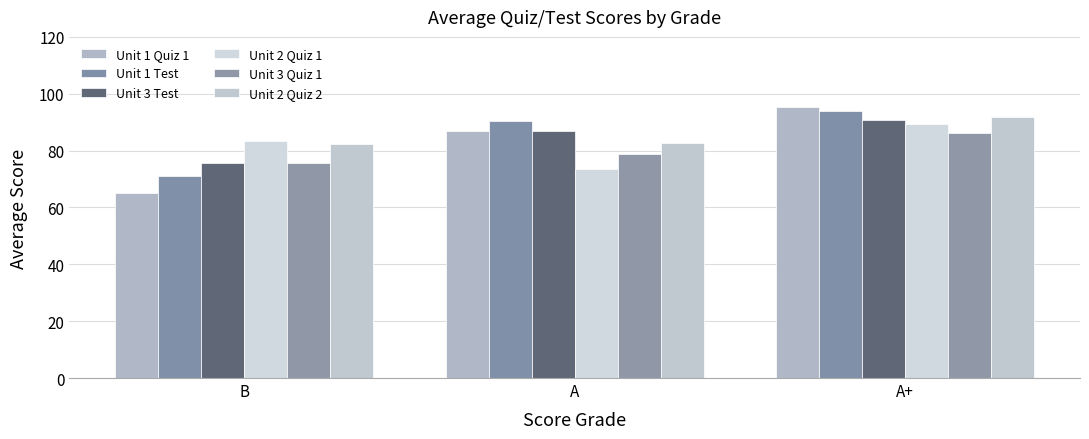

Reading left to right, transcribe all the data shown in this chart.

Unit 1 Quiz 1: 65.2	87.0	95.2
Unit 1 Test: 71.0	90.2	93.8
Unit 3 Test: 75.5	87.0	90.8
Unit 2 Quiz 1: 83.2	73.5	89.5
Unit 3 Quiz 1: 75.8	78.8	86.2
Unit 2 Quiz 2: 82.2	82.8	91.7